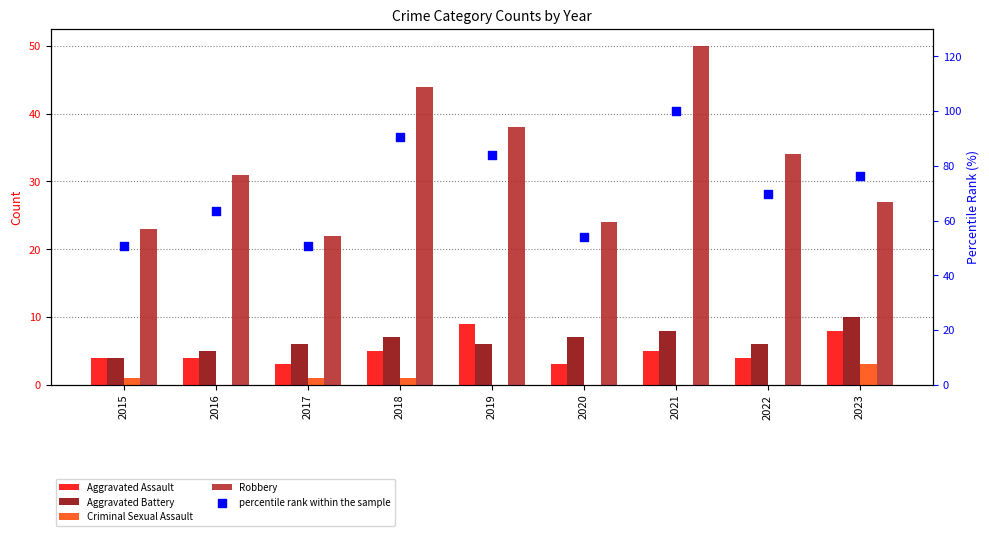

At which category is the sum across all series the highest?

2021